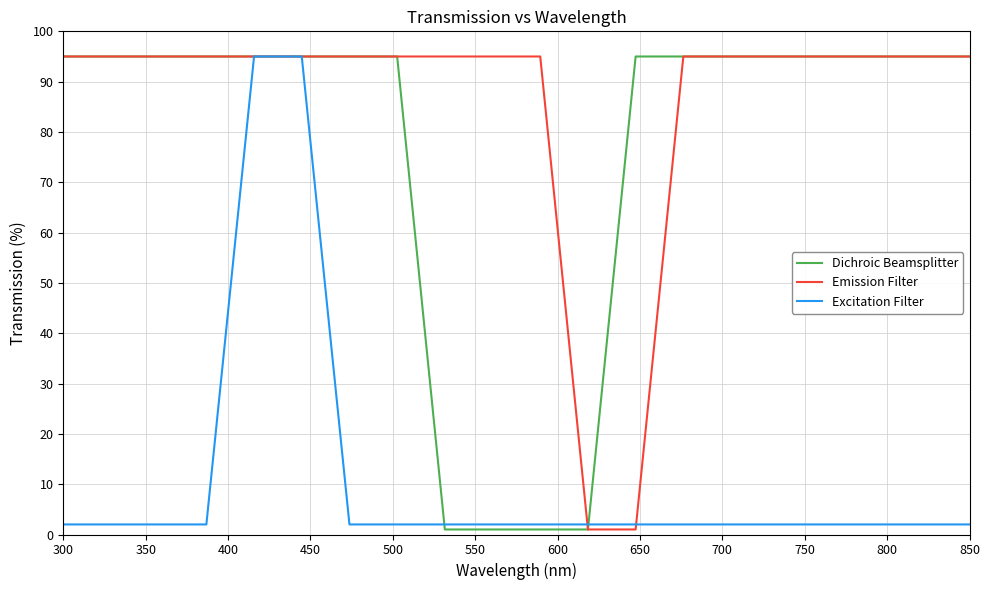

What is the maximum value for Emission Filter?

95